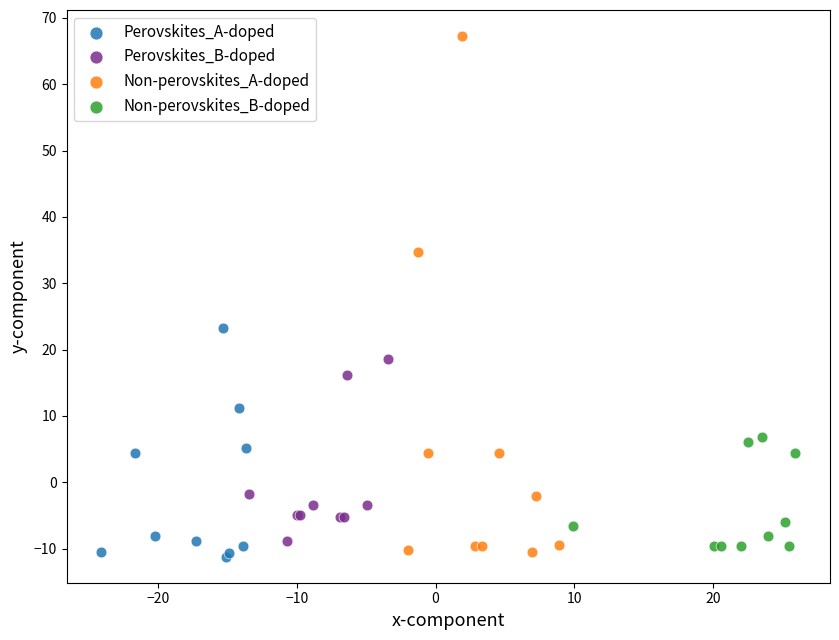

Which series has the widest spread of Y values?

Non-perovskites_A-doped